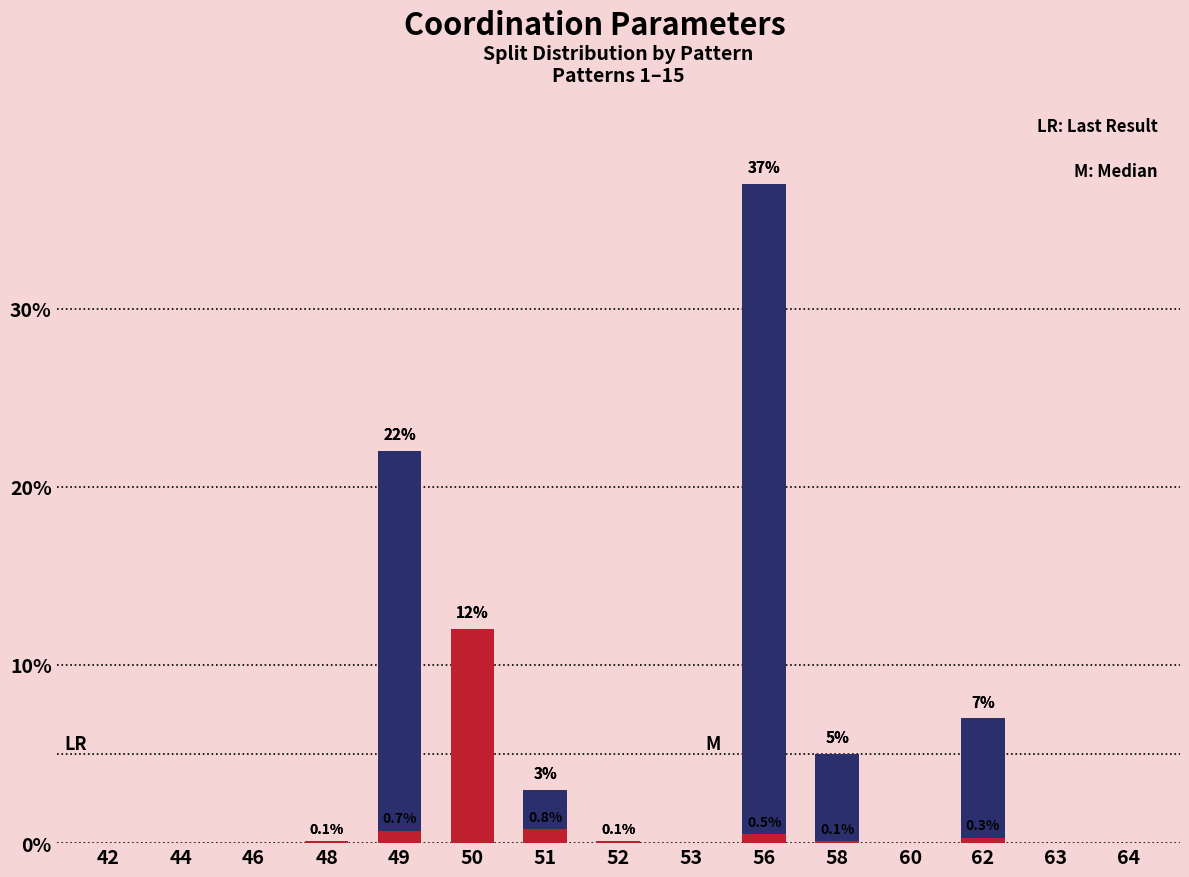

What are all the series names shown in the legend?

Main, Highlight